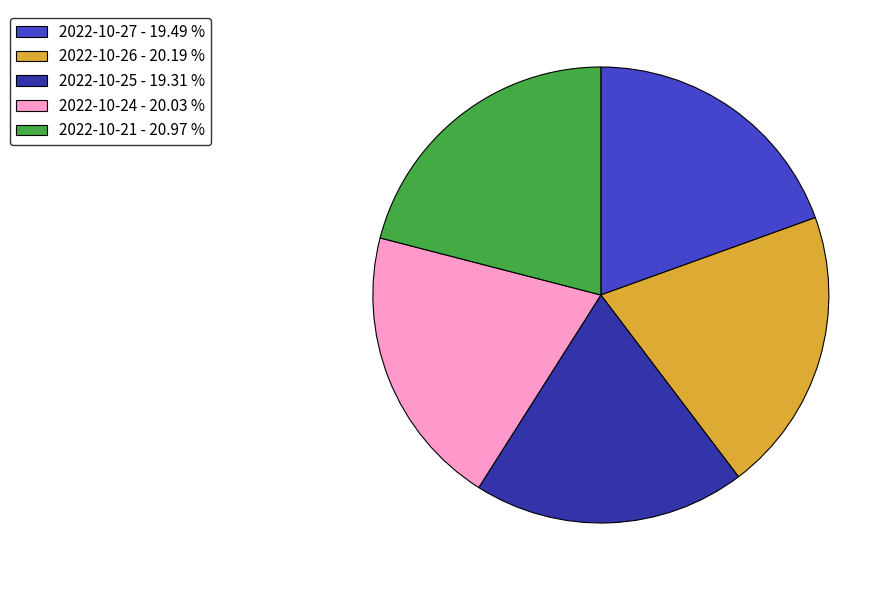

Is the sum of 2022-10-27 and 2022-10-26 greater than half?

No